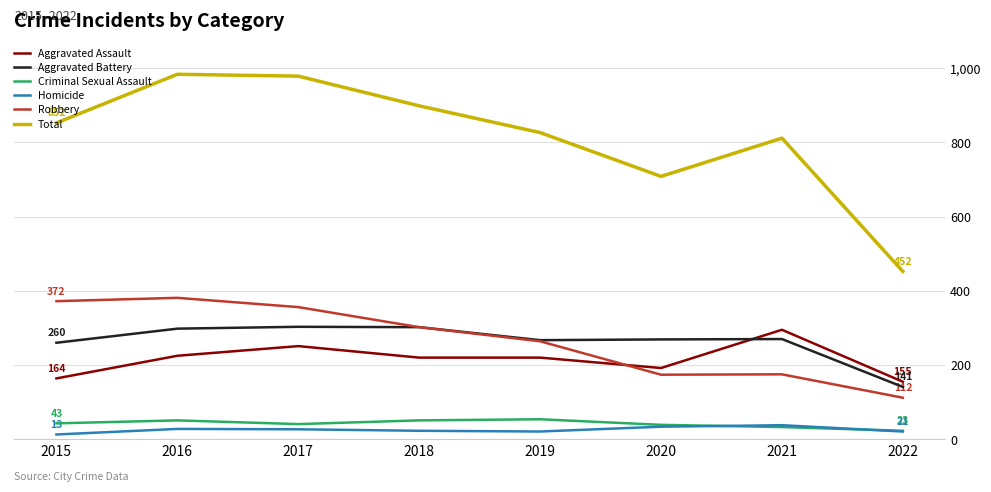

At which label does Robbery reach its minimum?

2022